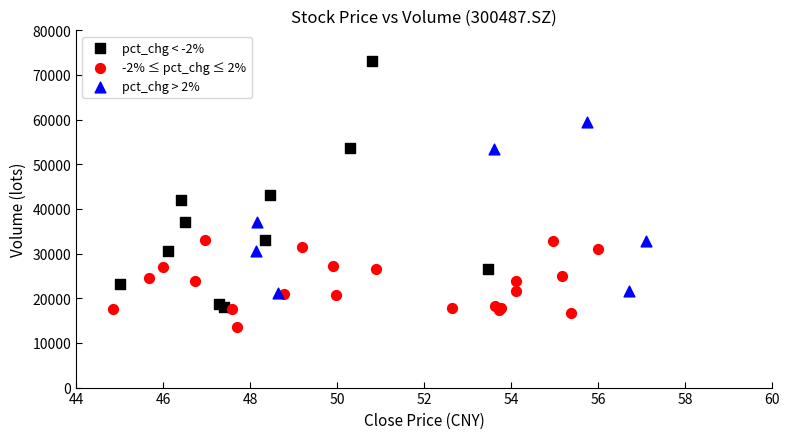

Which series contains the highest Y value?

pct_chg < -2%